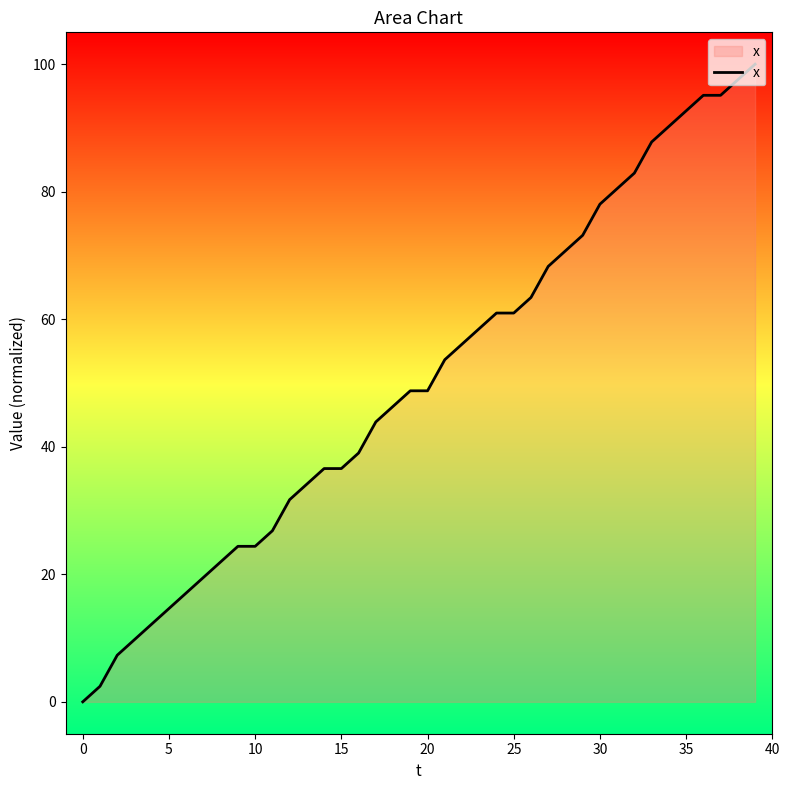

Does the chart display data point markers on the line(s)?

No